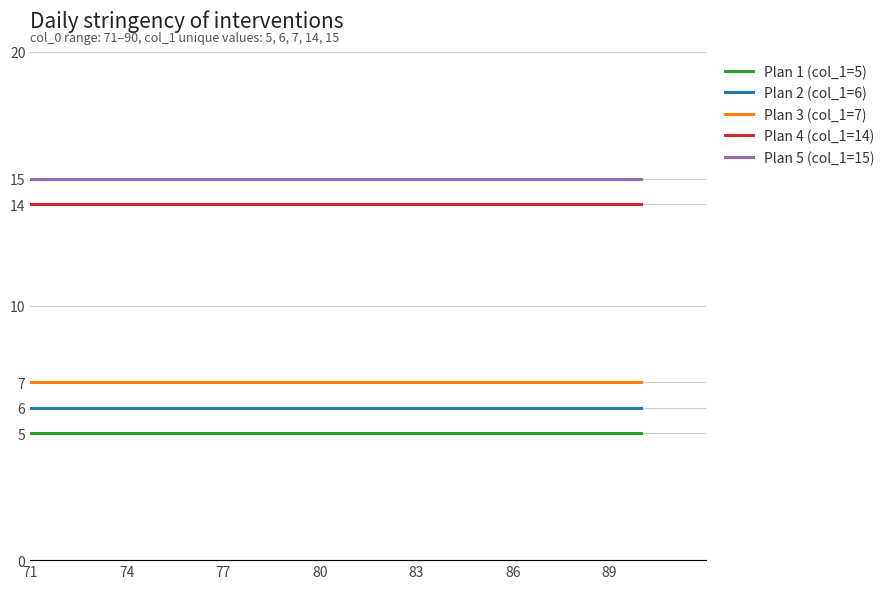

Is this an area chart (filled region under the line)?

No